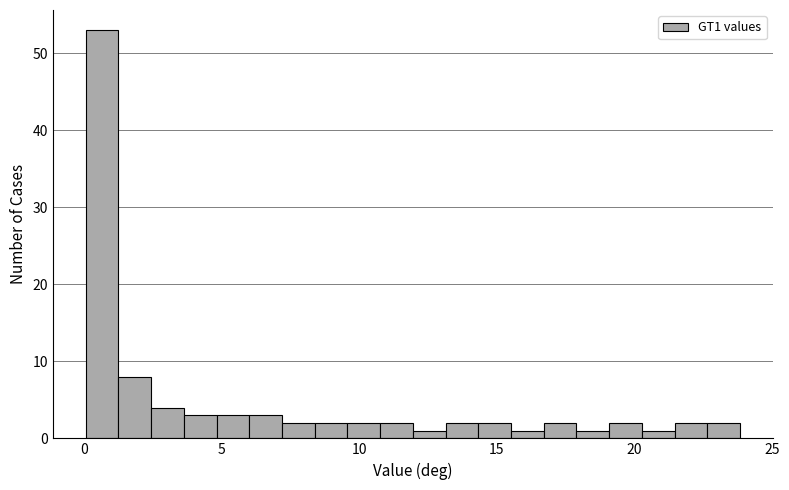

Around what value on the x-axis is the tallest bar? Give the approximate position of its centre, as read against the axis.

0.5